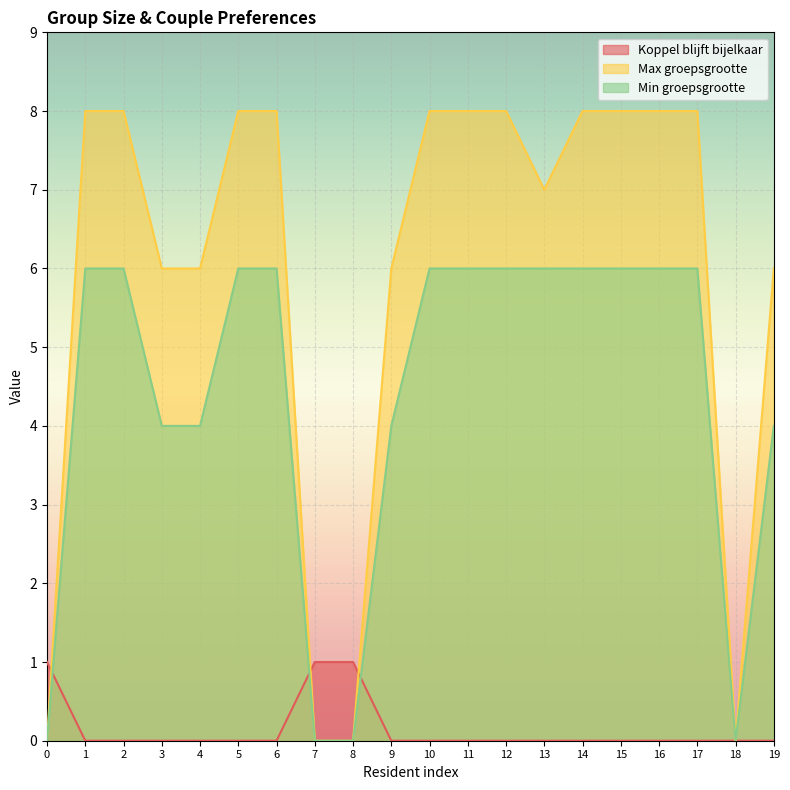

List the series in order of their peak value, highest first.

Max groepsgrootte, Min groepsgrootte, Koppel blijft bijelkaar